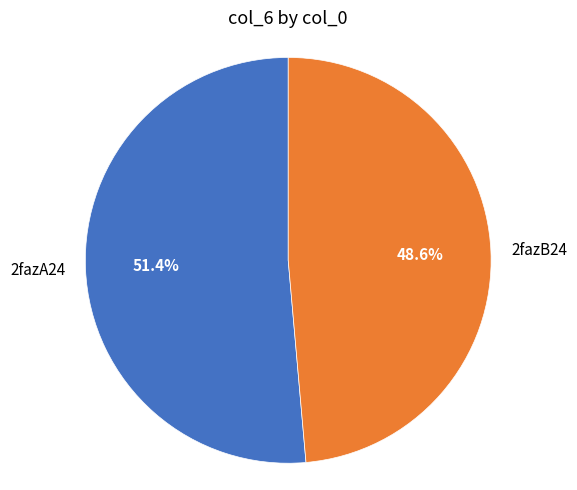

What percentage is NOT represented by 2fazB24?

51.4%